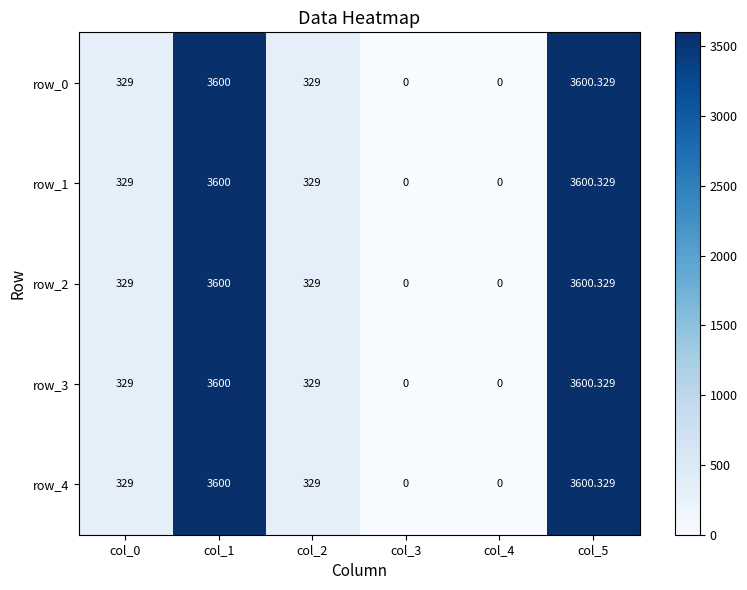

At how many categories does at least one series exceed 186?

4